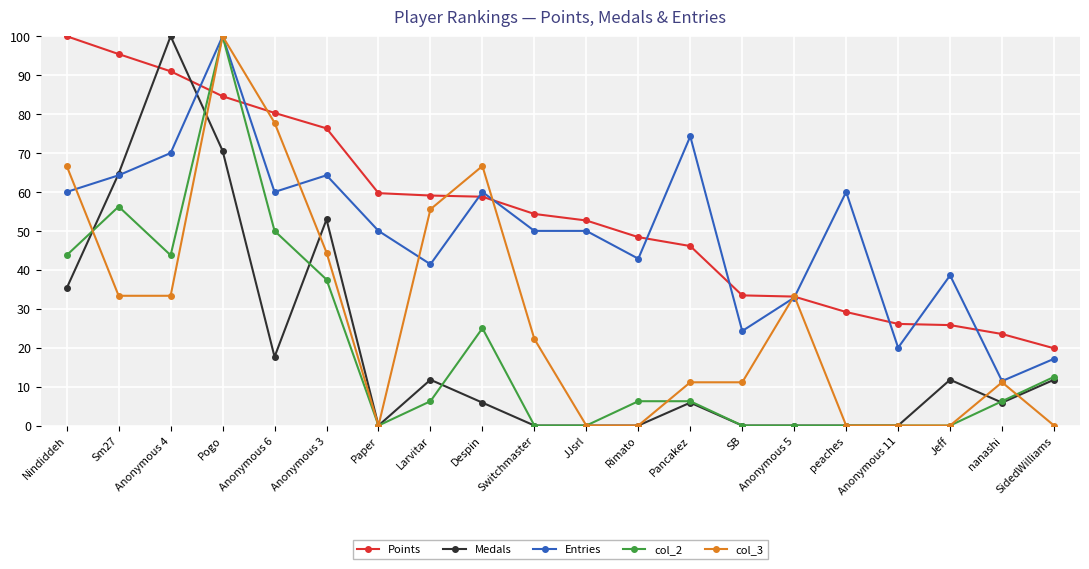

Does the chart display data point markers on the line(s)?

Yes